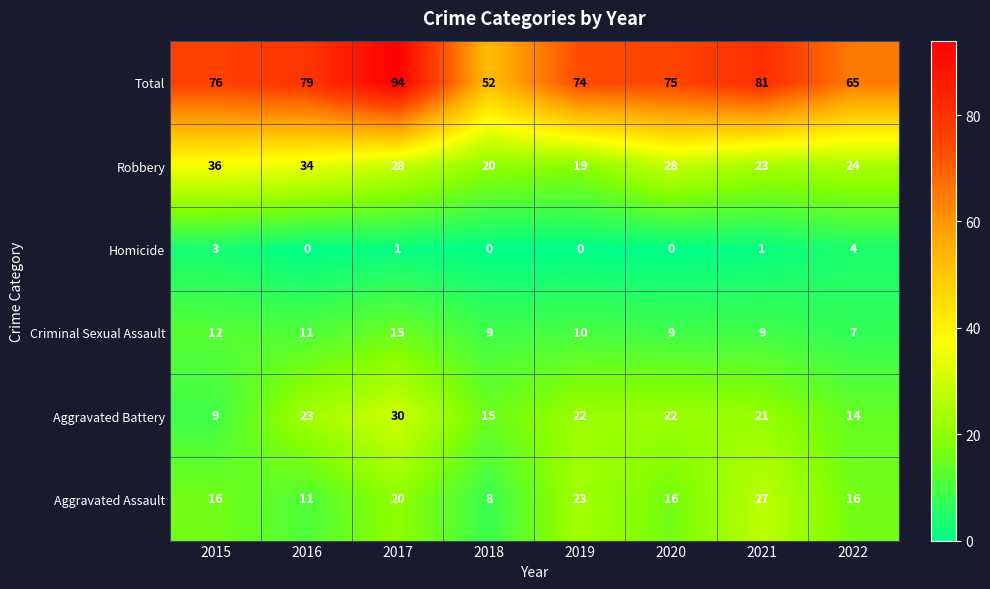

Which category has the lowest value in the Criminal Sexual Assault series?

2022